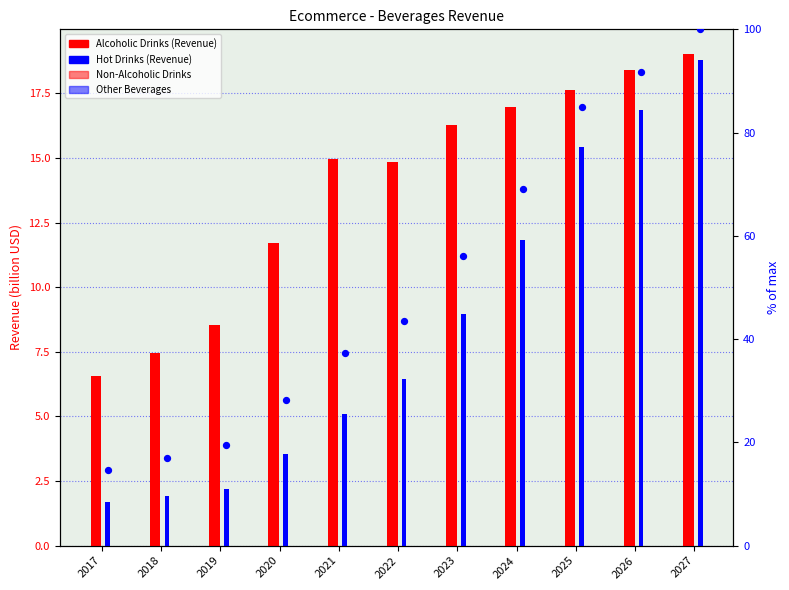

Which series reaches the minimum Y coordinate?

Hot Drinks